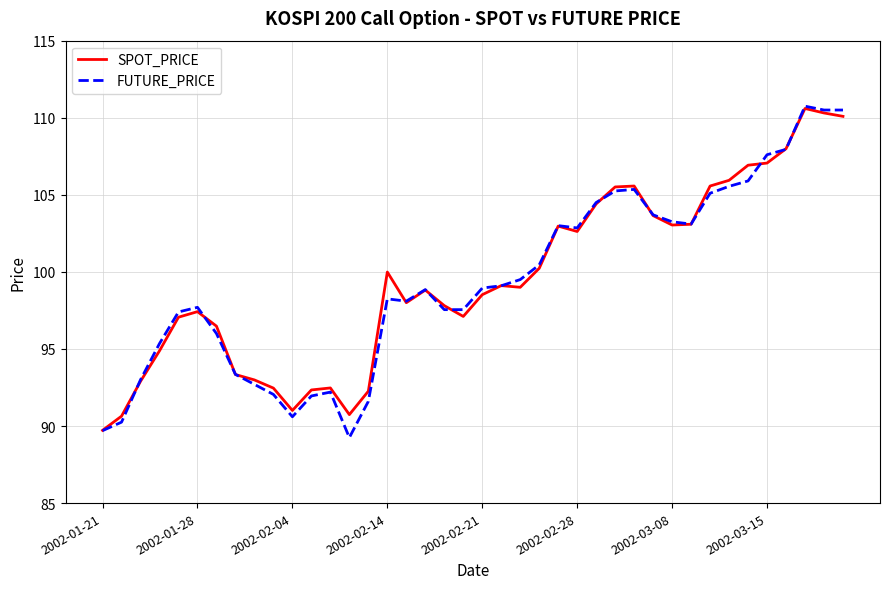

Which series has the widest spread of values?

FUTURE_PRICE